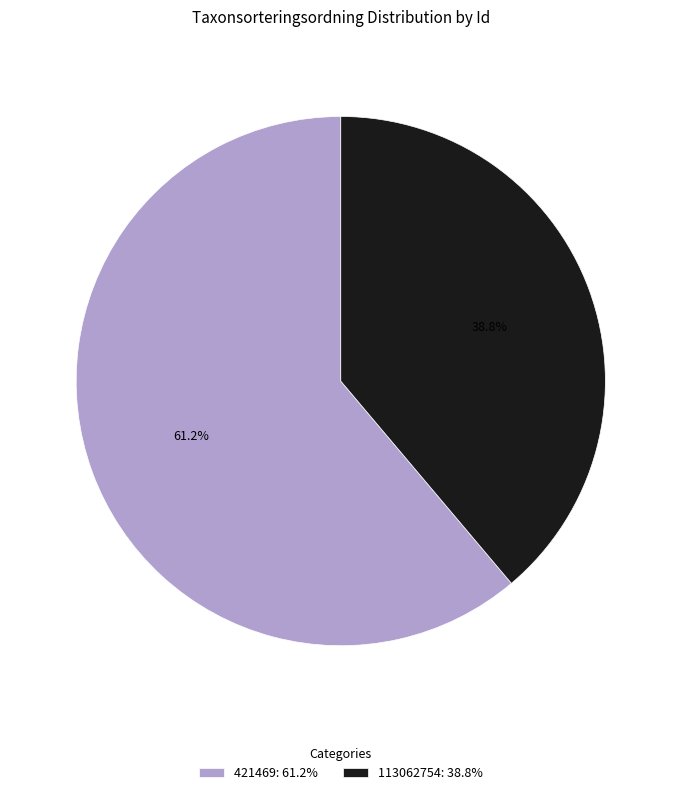

Is it true that 421469 is 61% of the pie?

True